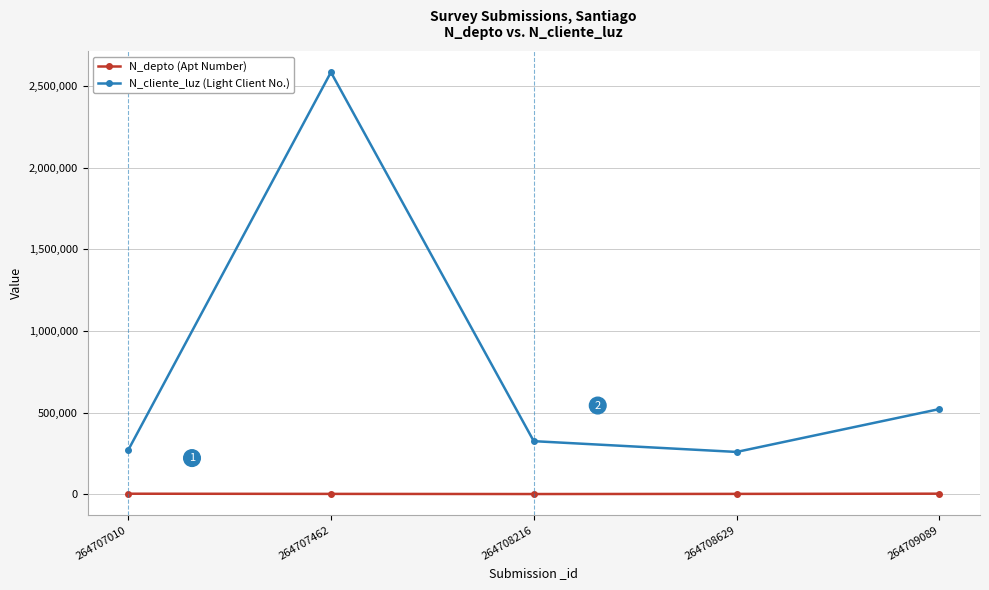

How many data points does each series have?

5